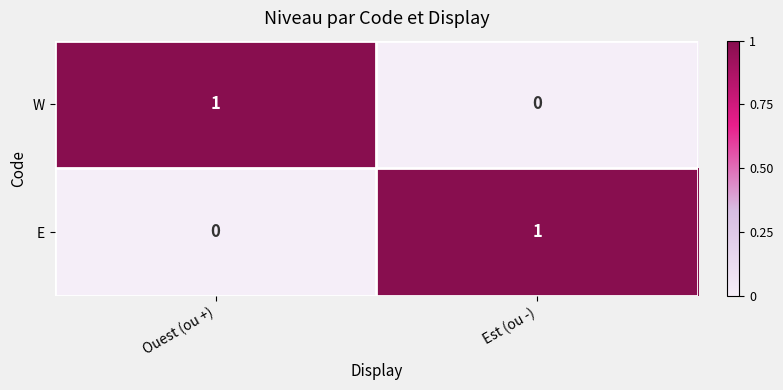

How many data points does each series have?

2